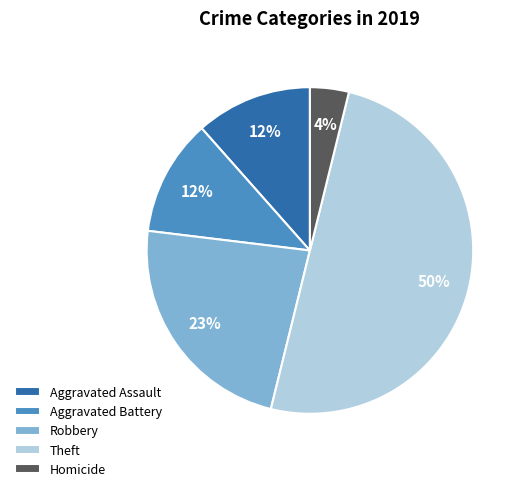

How many slices are in this pie chart?

5